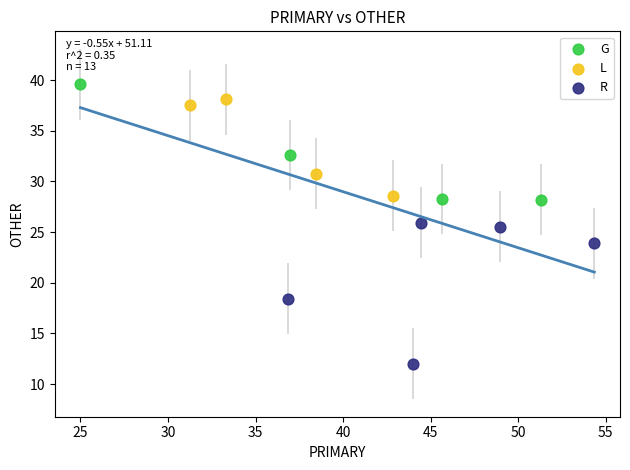

Which series contains the lowest Y value?

R